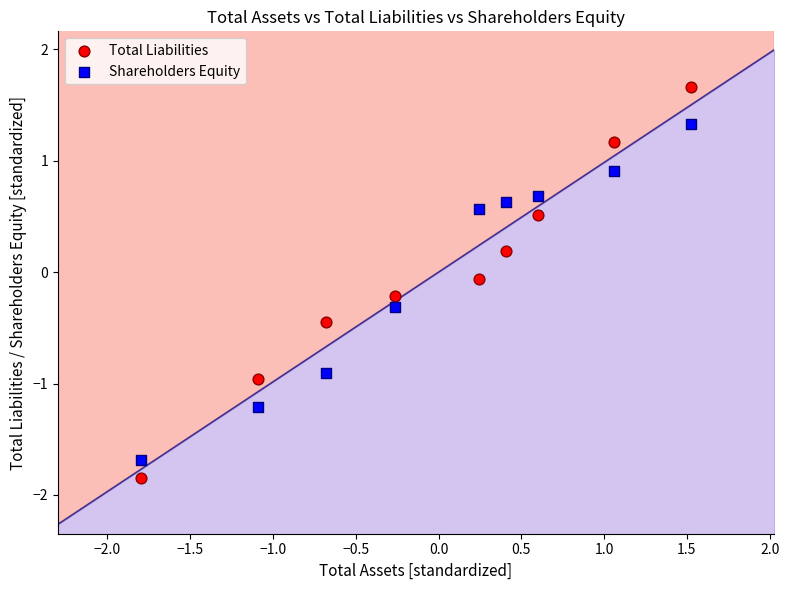

What are all the series names shown in the legend?

Total Liabilities, Shareholders Equity